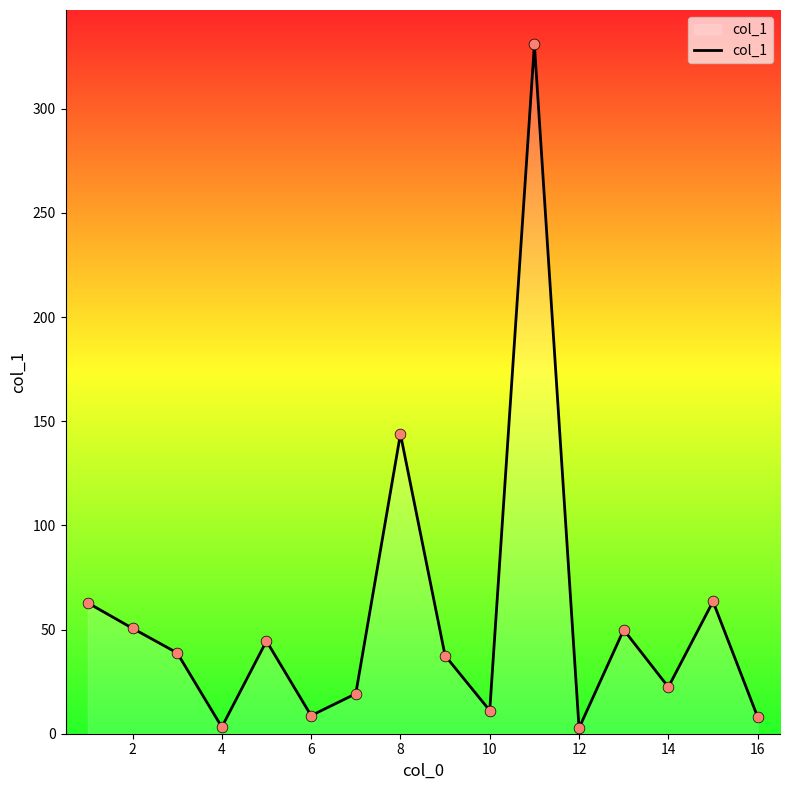

What is the greatest value displayed?

330.9